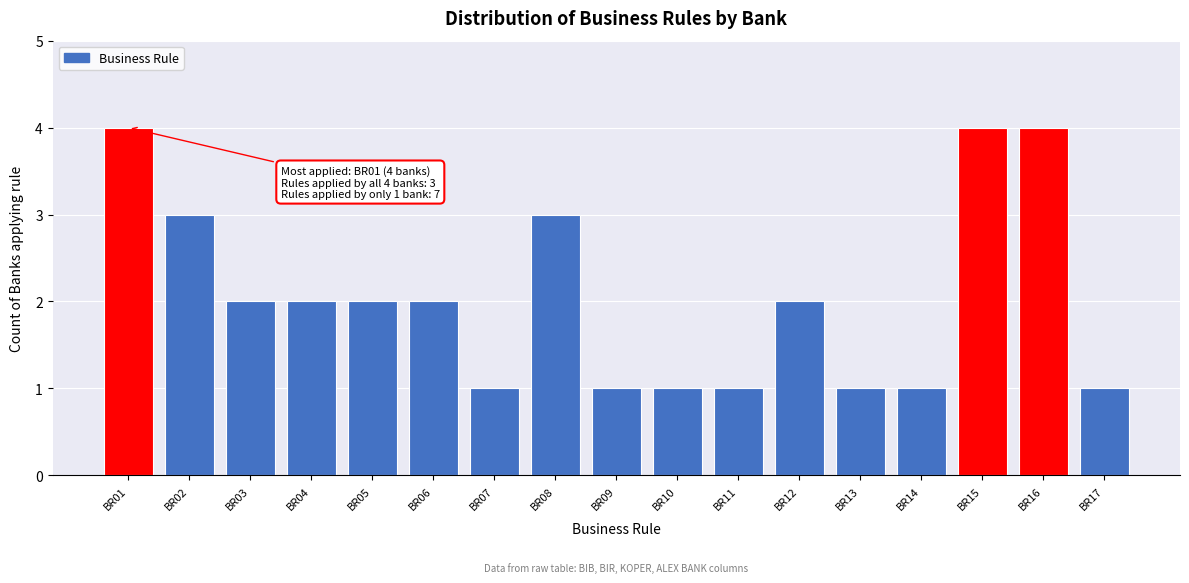

Reading left to right, list all the values displayed in this chart.

BR01=4	BR02=3	BR03=2	BR04=2	BR05=2	BR06=2	BR07=1	BR08=3	BR09=1	BR10=1	BR11=1	BR12=2	BR13=1	BR14=1	BR15=4	BR16=4	BR17=1